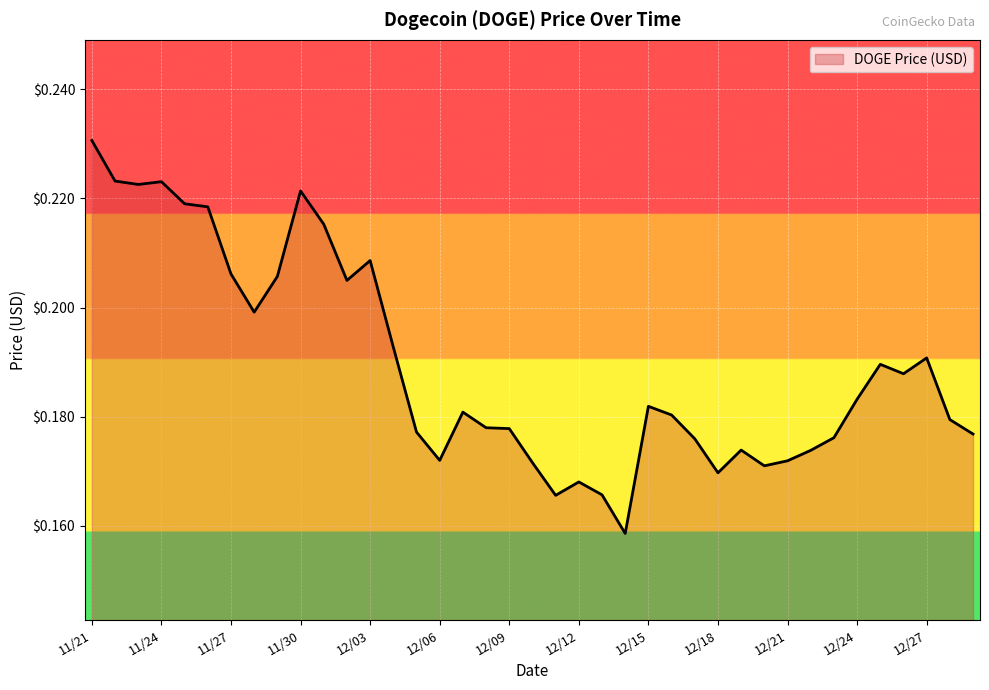

Does the chart display data point markers on the line(s)?

No